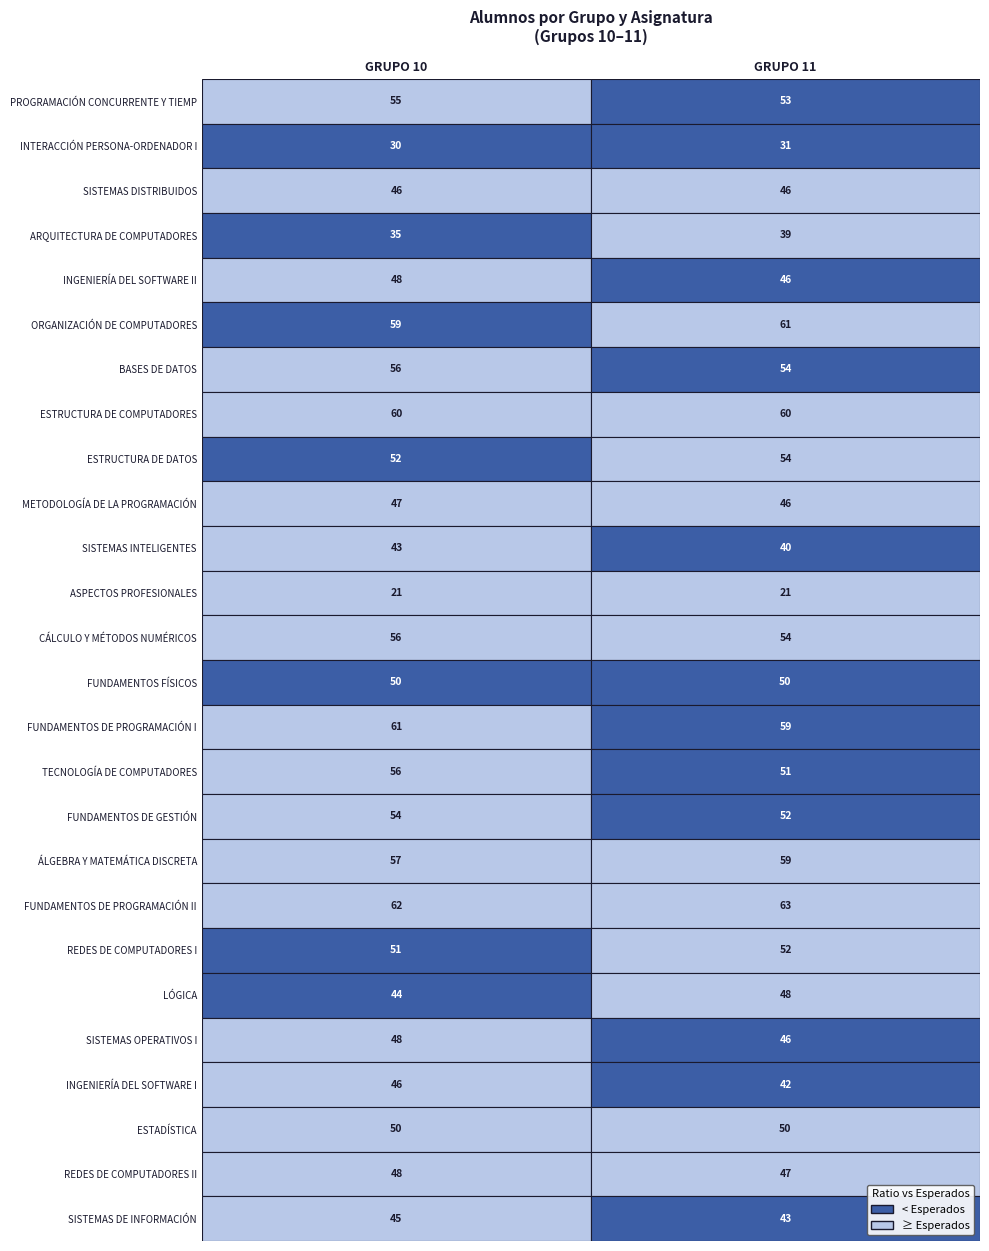

What is the minimum value shown in the chart?

21